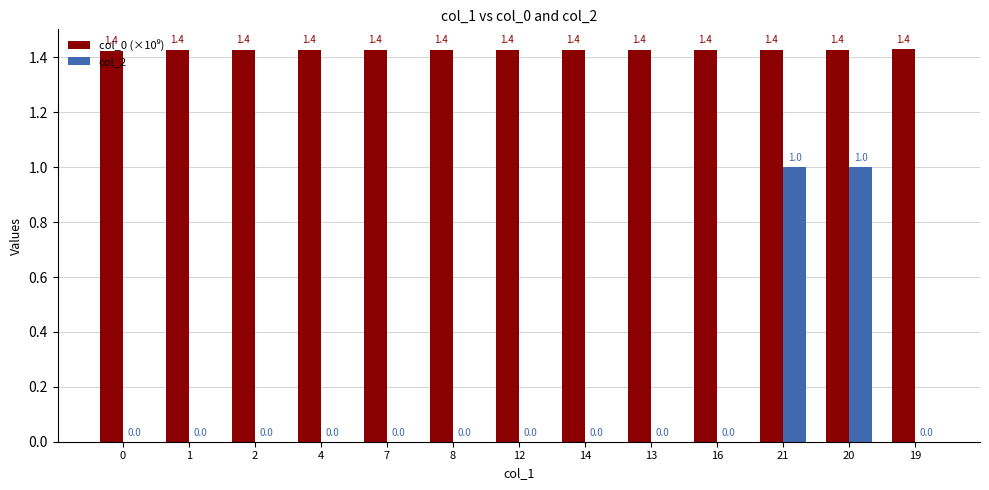

How many col_2 values are between 0 and 1?

13